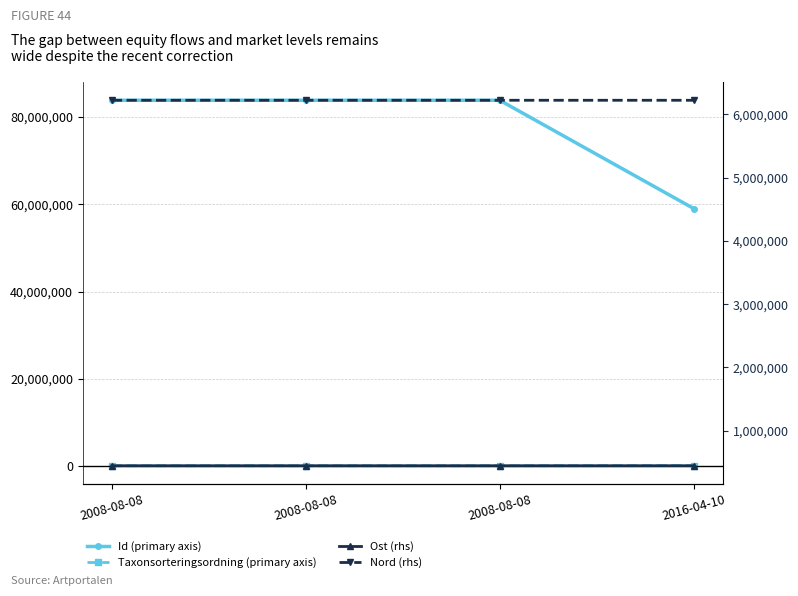

What is the value of the Nord (rhs) point at the 3rd from the left?

6223023.0